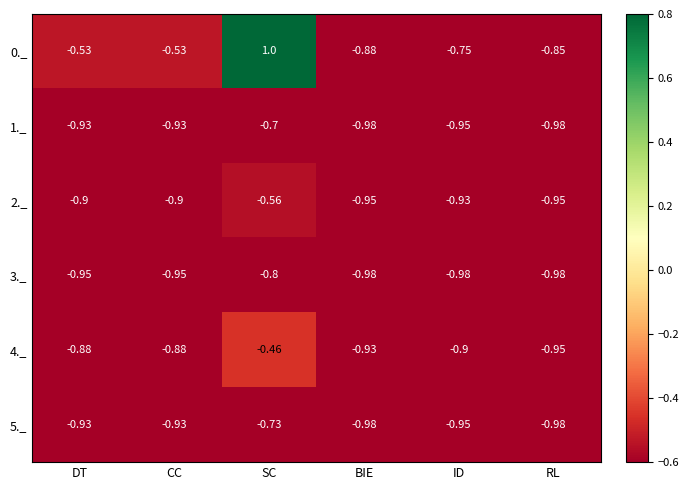

At which category is the sum across all series the highest?

SC